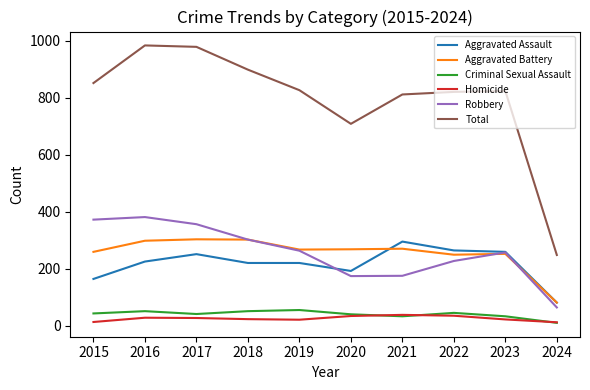

What is the difference between the highest and lowest values at 2021?

778